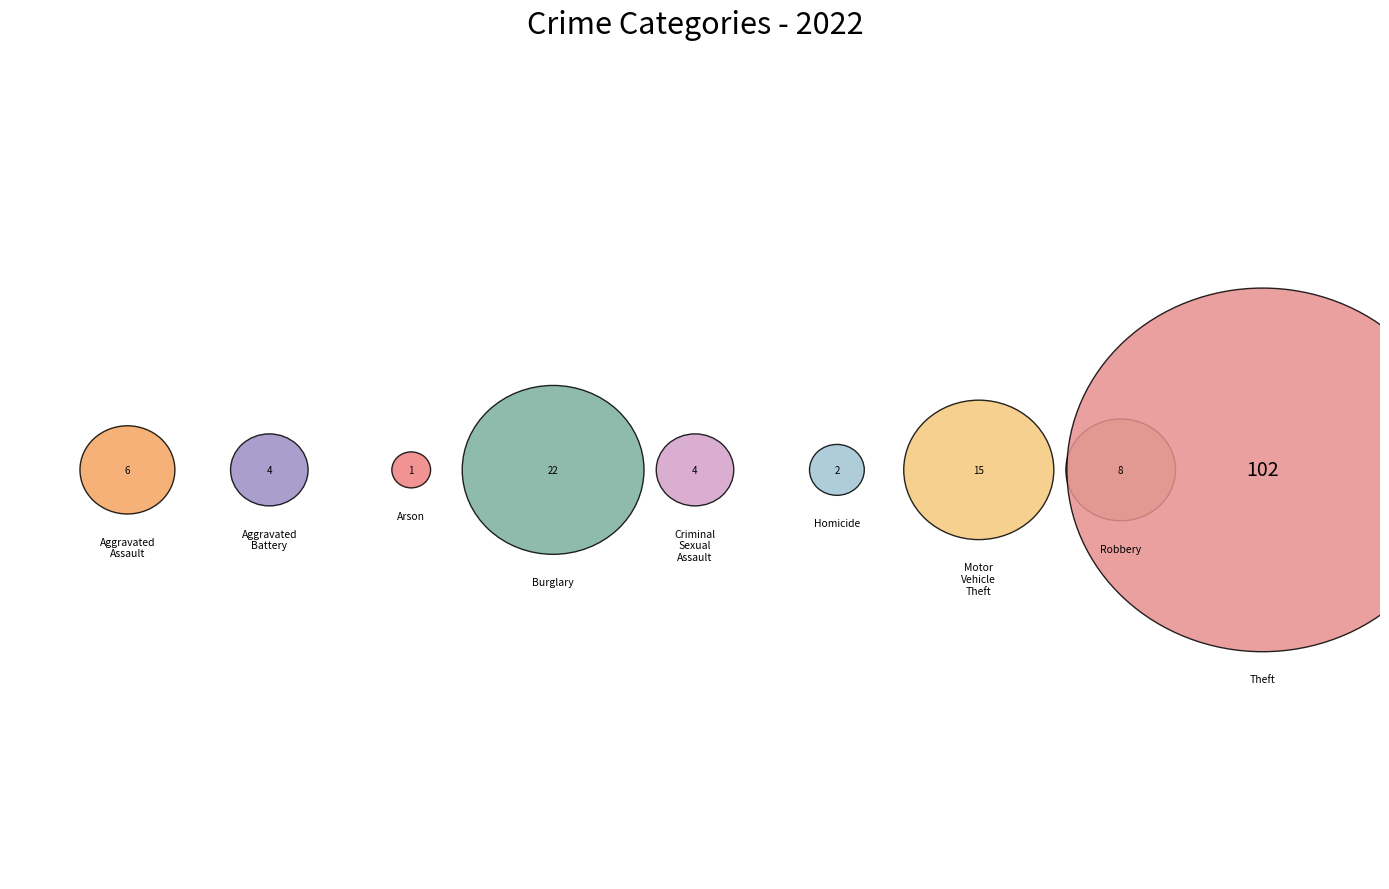

How many slices are in this pie chart?

9